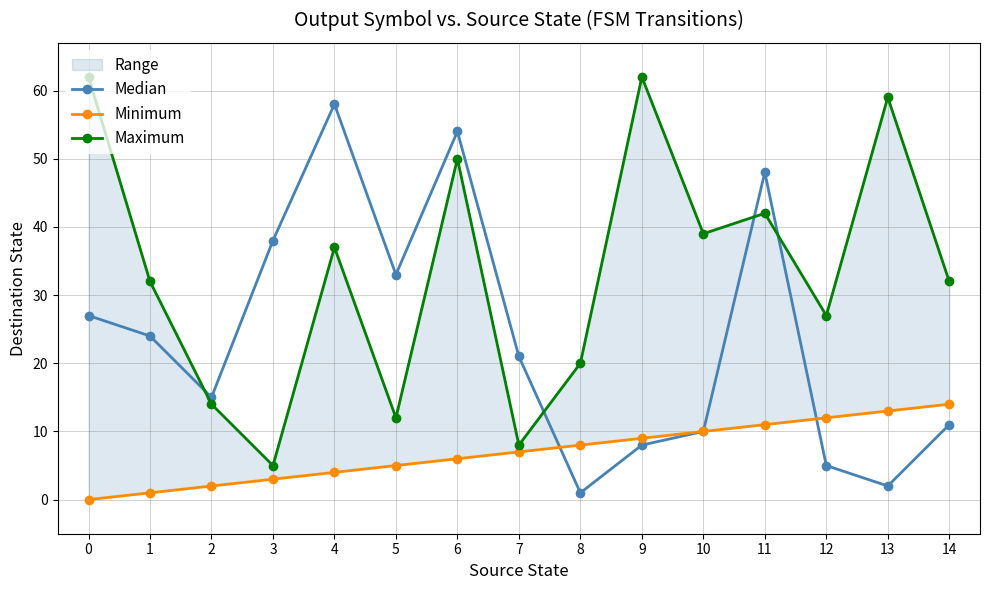

What is the value of the Minimum point at the 7th from the left?

6